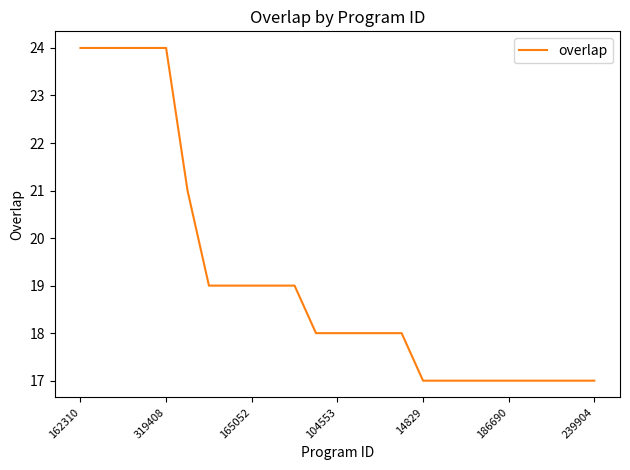

Does the chart have visible grid lines?

No